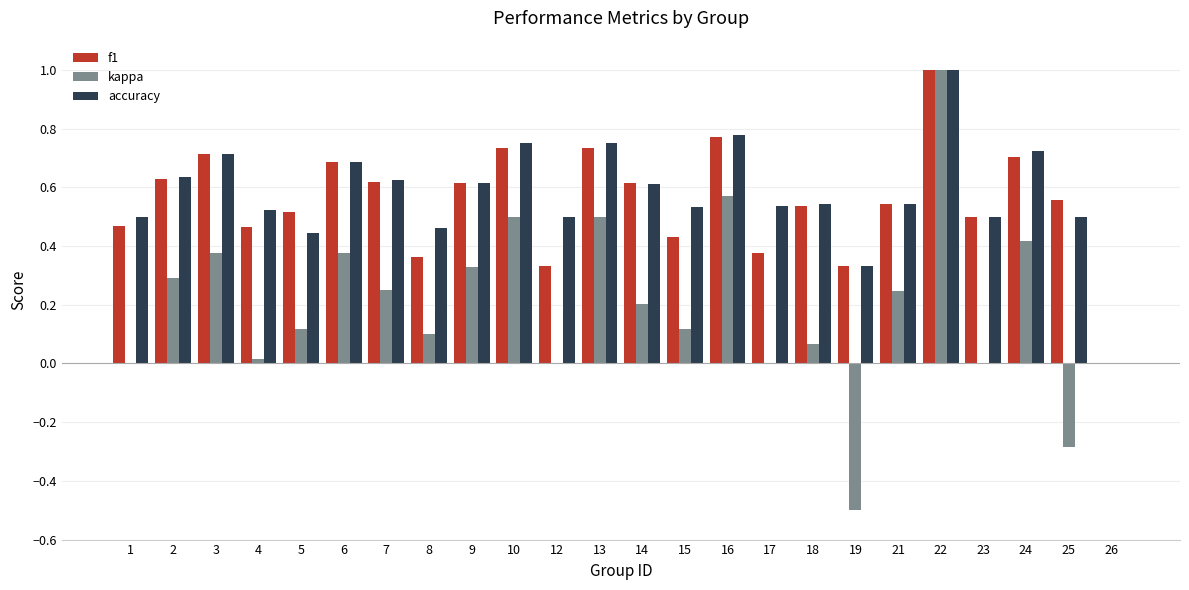

True or false: accuracy has a value of 0.5 at 21.

True